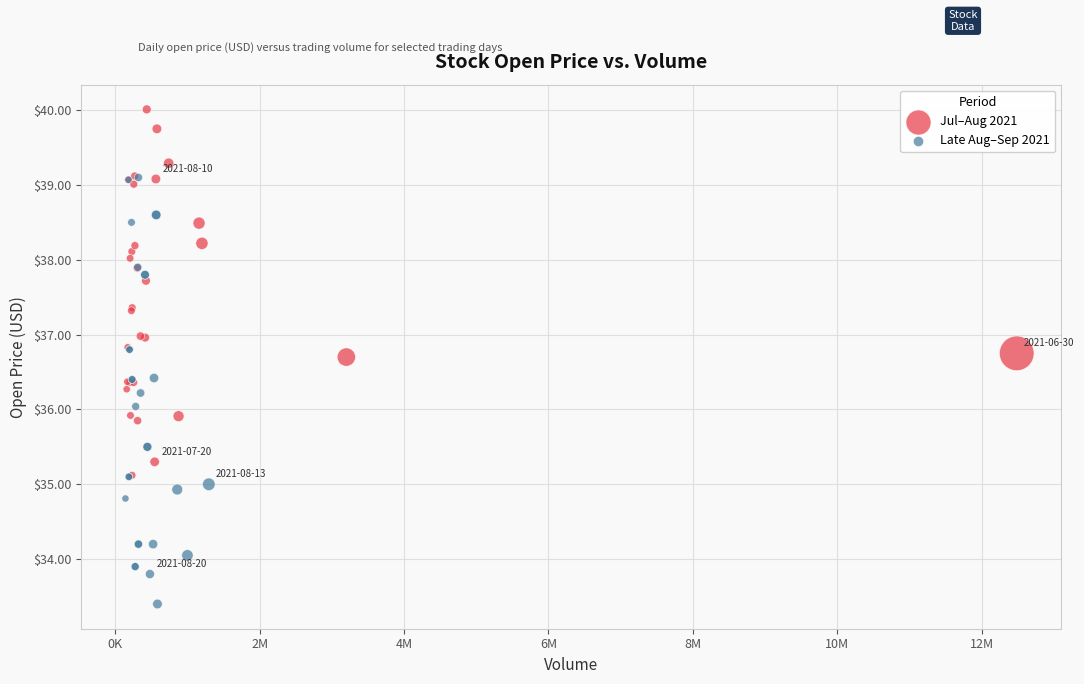

Which series reaches the maximum Y coordinate?

Jul–Aug 2021